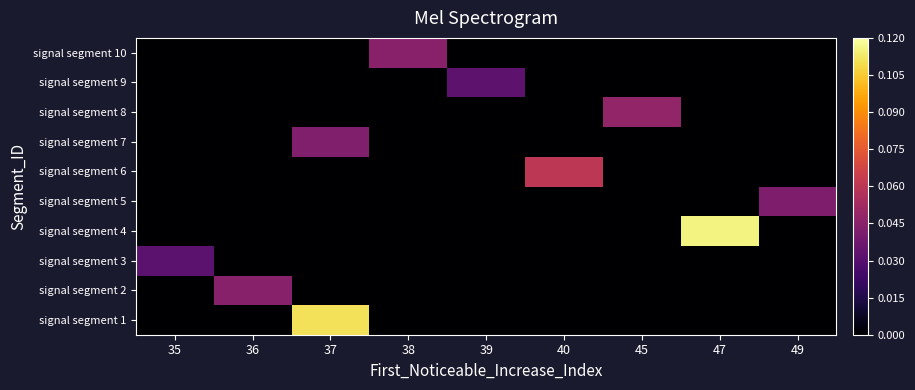

What is the total value across all series at 37?

0.2